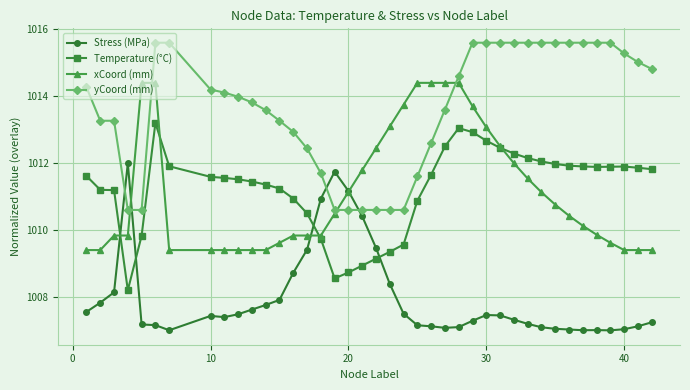

Which series has the largest total across all categories?

yCoord (mm)